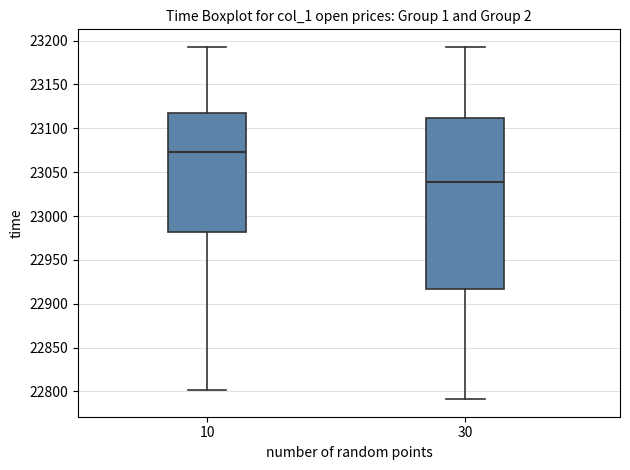

Reading left to right, read every box against the y-axis: the position of its median line, the range the box covers, and the ends of its whiskers. The values are not printed on the chart, so give them approximately, as read against the axis.

10: median 23075, box 22980 to 23115, whiskers 22800 to 23195
30: median 23040, box 22915 to 23110, whiskers 22790 to 23195